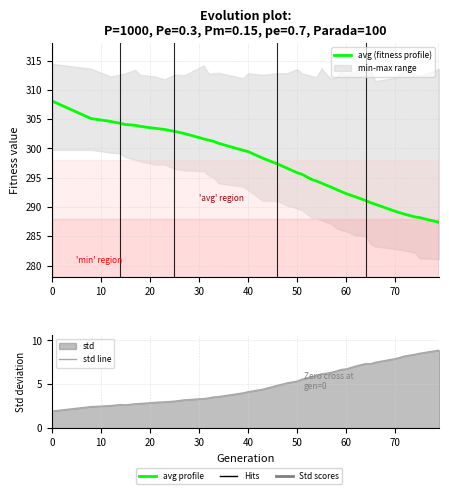

Rank the series by their average value, from highest to lowest.

avg (fitness profile), std line